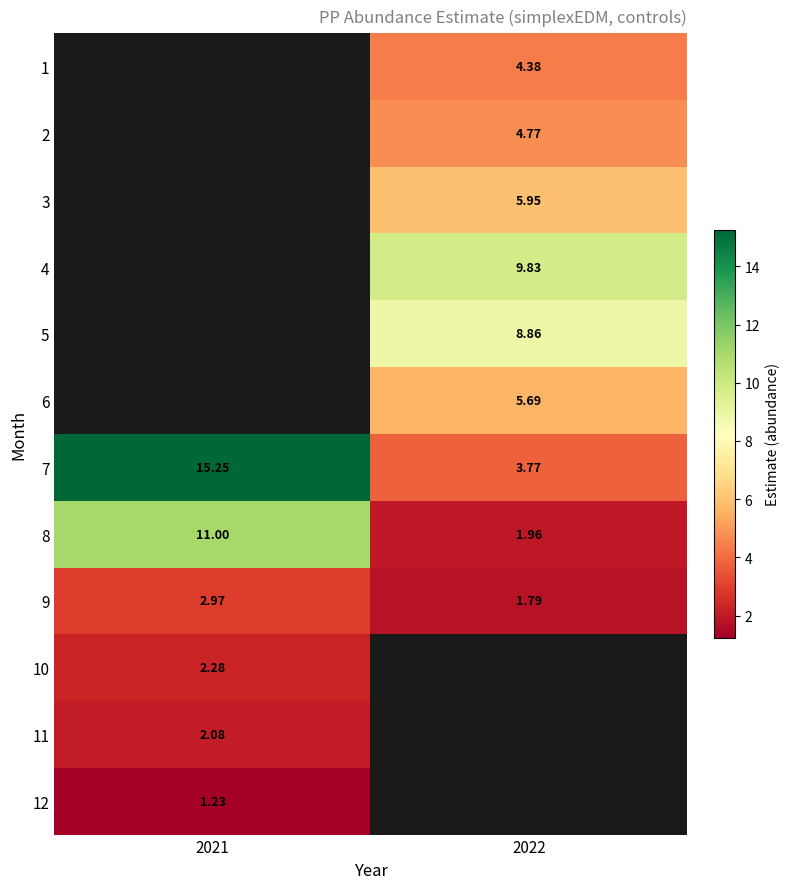

How many values in the 7 series exceed 15?

1